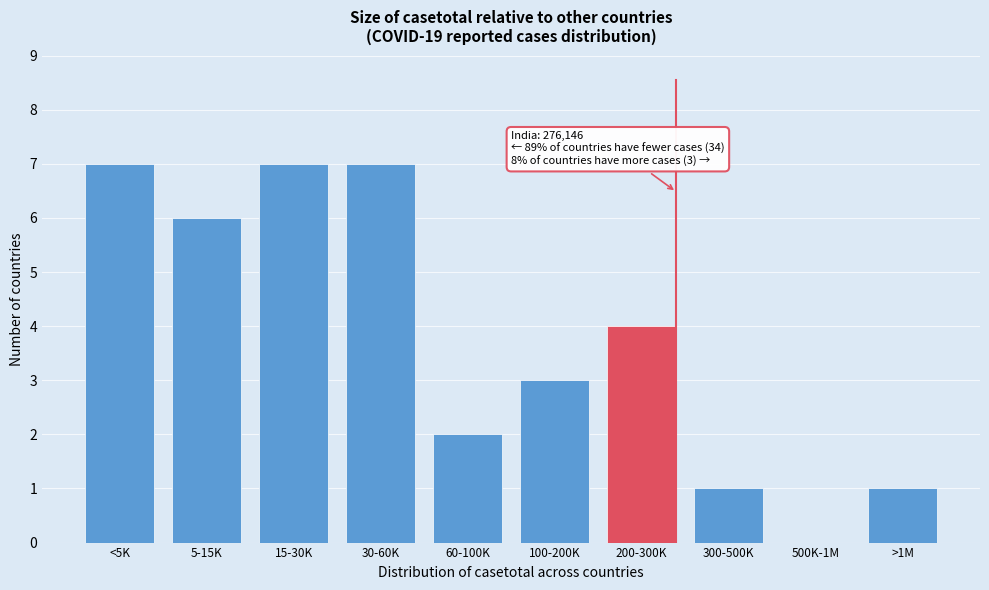

Reading left to right, what are all the values shown in this chart?

<5K=7	5-15K=6	15-30K=7	30-60K=7	60-100K=2	100-200K=3	200-300K=4	300-500K=1	500K-1M=0	>1M=1